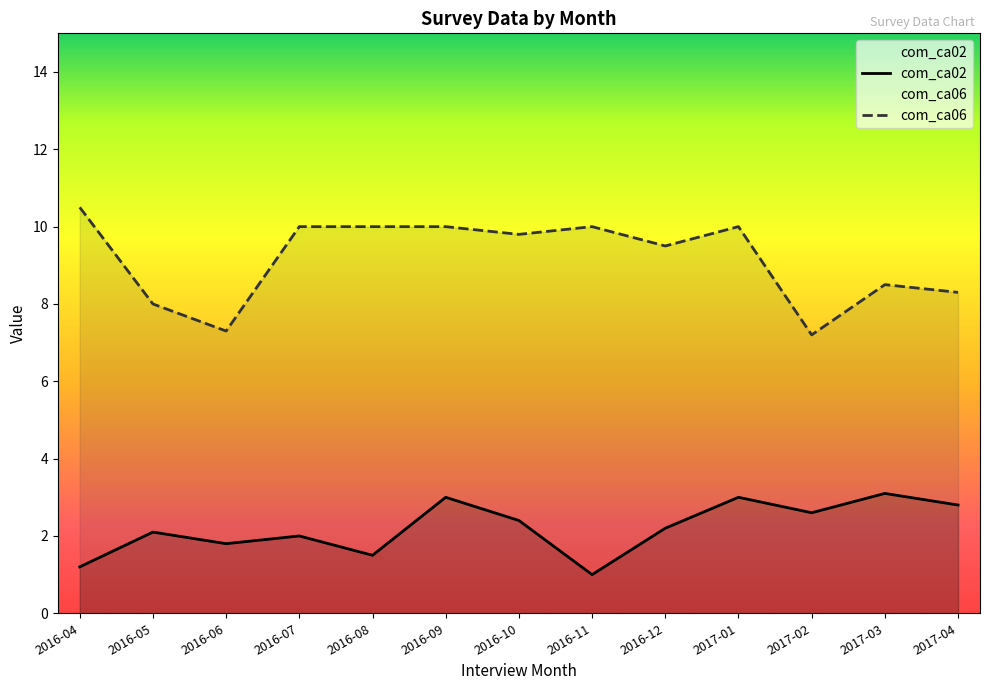

What is the difference between the second highest and minimum values in the com_ca06 series?

2.8